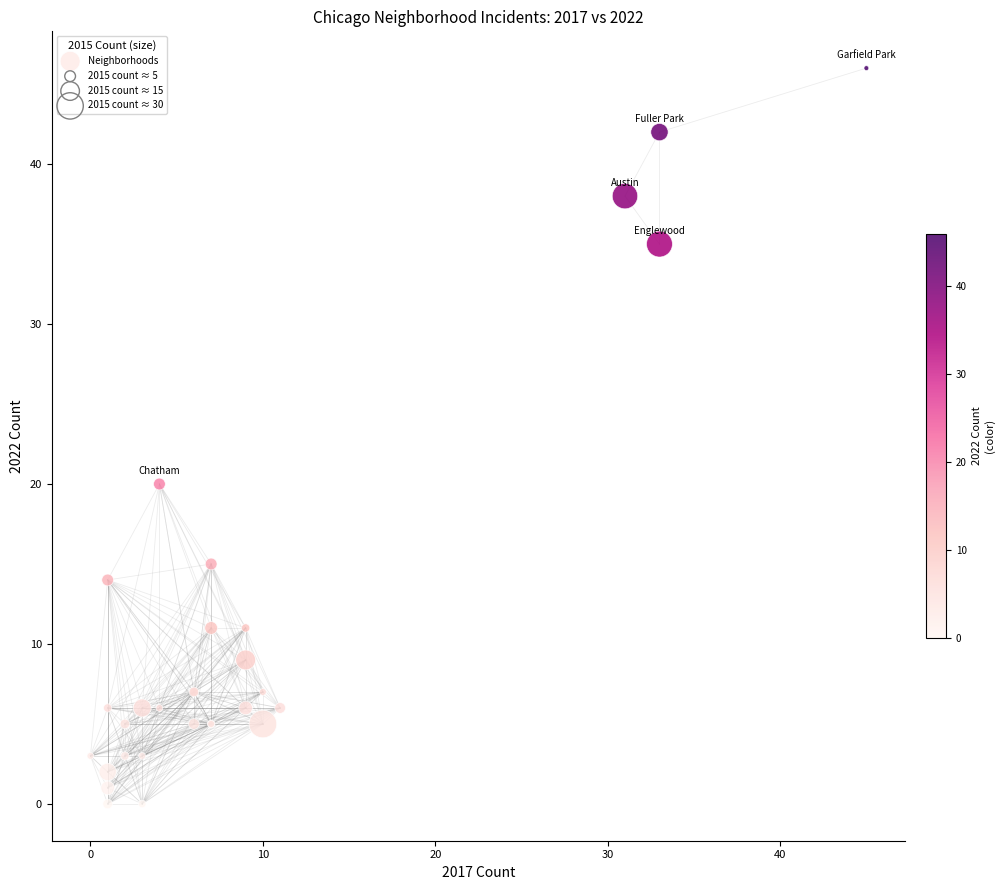

What Y value in the scatter plot is closest to 23?

20